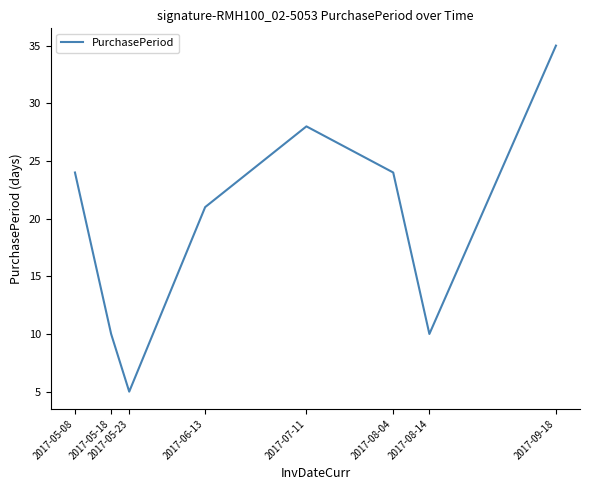

Which category has the lowest value across all series?

2017-05-23